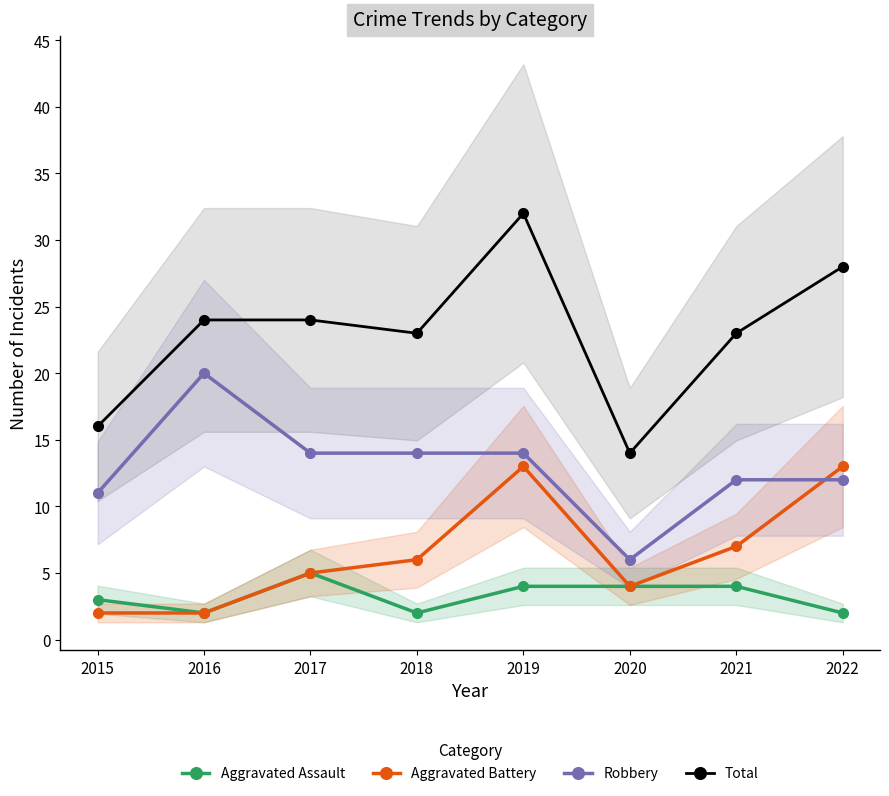

Which series has the largest range (max minus min)?

Total